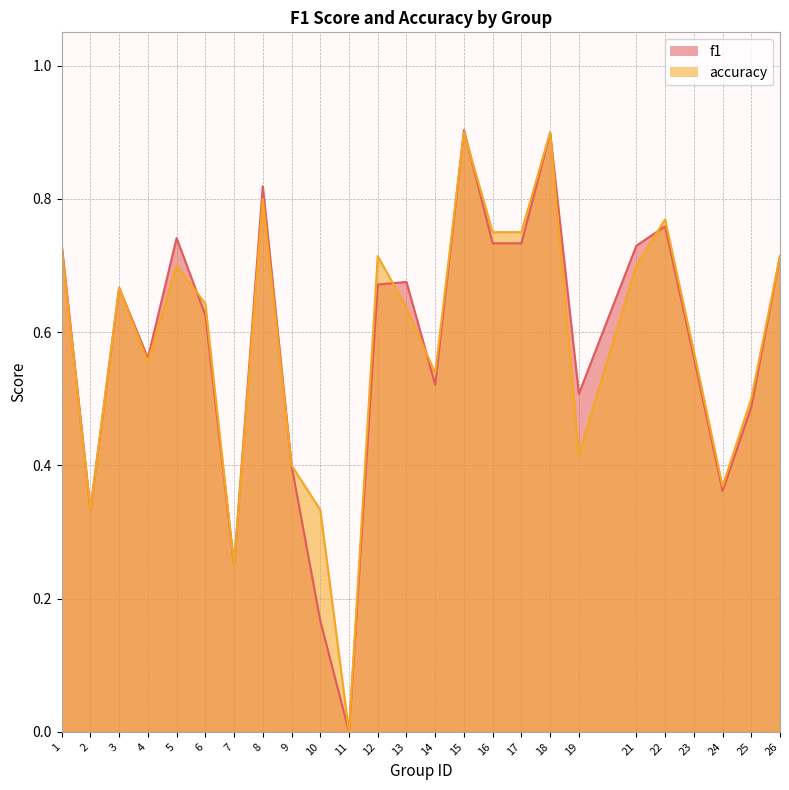

Reading left to right, list all the values displayed in this chart.

f1: 1=0.7	2=0.3	3=0.7	4=0.6	5=0.7	6=0.6	7=0.2	8=0.8	9=0.4	10=0.2	11=0.0	12=0.7	13=0.7	14=0.5	15=0.9	16=0.7	17=0.7	18=0.9	19=0.5	21=0.7	22=0.8	23=0.6	24=0.4	25=0.5	26=0.7
accuracy: 1=0.7	2=0.3	3=0.7	4=0.6	5=0.7	6=0.6	7=0.2	8=0.8	9=0.4	10=0.3	11=0.0	12=0.7	13=0.6	14=0.5	15=0.9	16=0.8	17=0.8	18=0.9	19=0.4	21=0.7	22=0.8	23=0.6	24=0.4	25=0.5	26=0.7